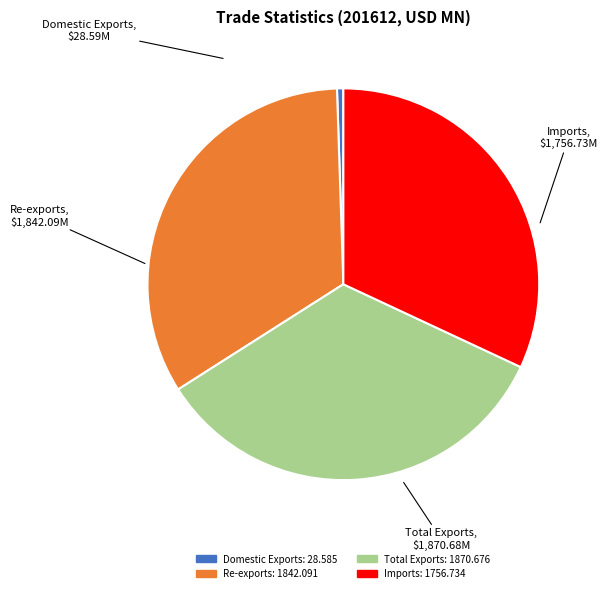

True or false: Domestic Exports accounts for 11% of the total.

False